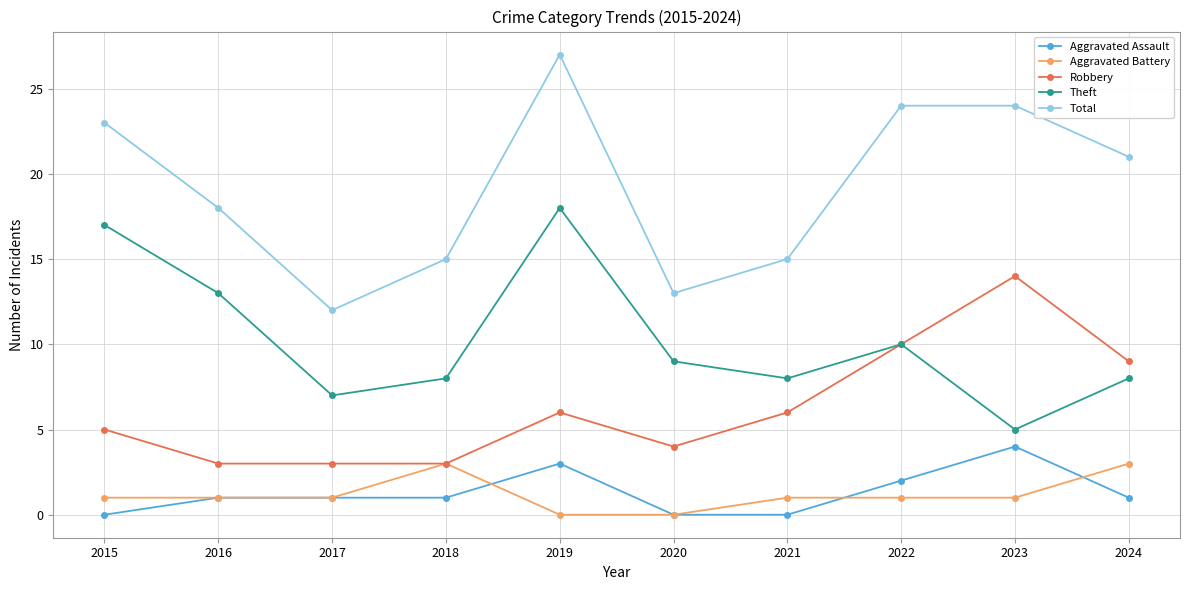

Which series has the widest spread of values?

Total